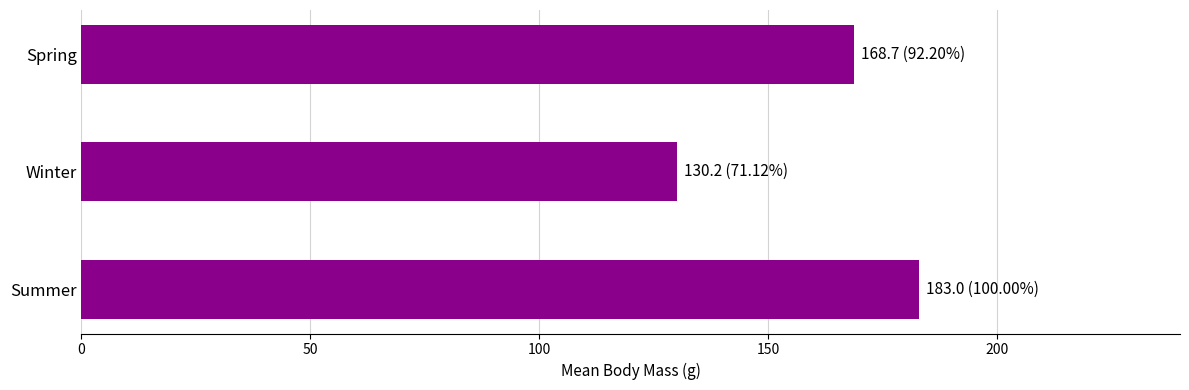

List the labels in order of value, largest first.

Summer, Spring, Winter